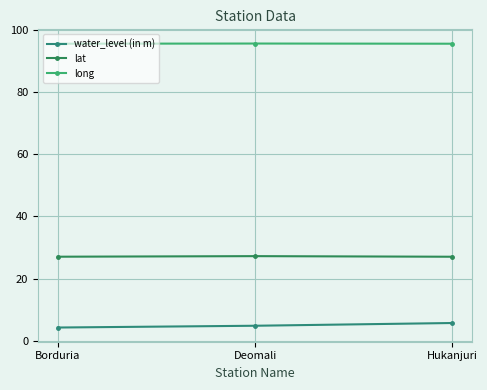

What is the maximum value for long?

95.5